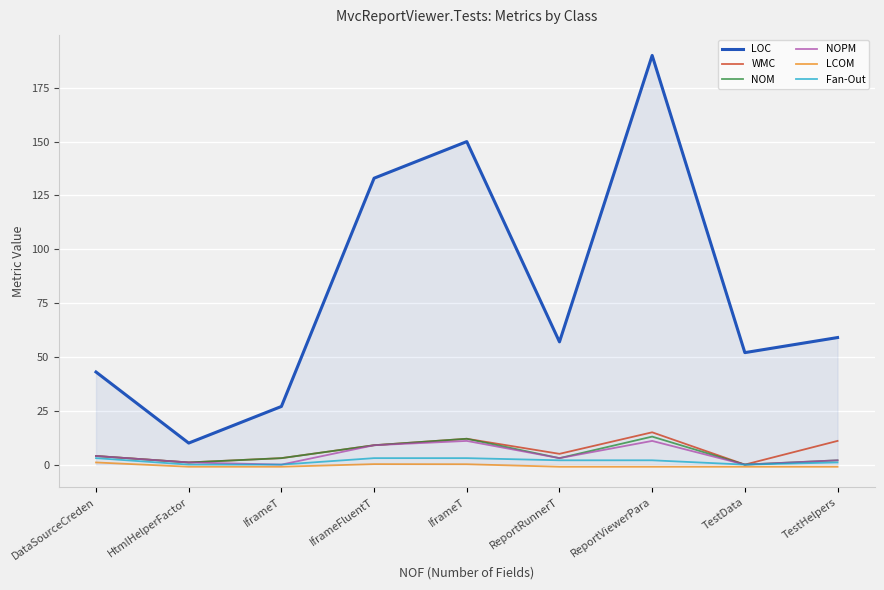

Rank the categories by LCOM value from lowest to highest.

HtmlHelperFactor, IframeT, ReportRunnerT, ReportViewerPara, TestData, TestHelpers, IframeT, IframeFluentT, DataSourceCreden